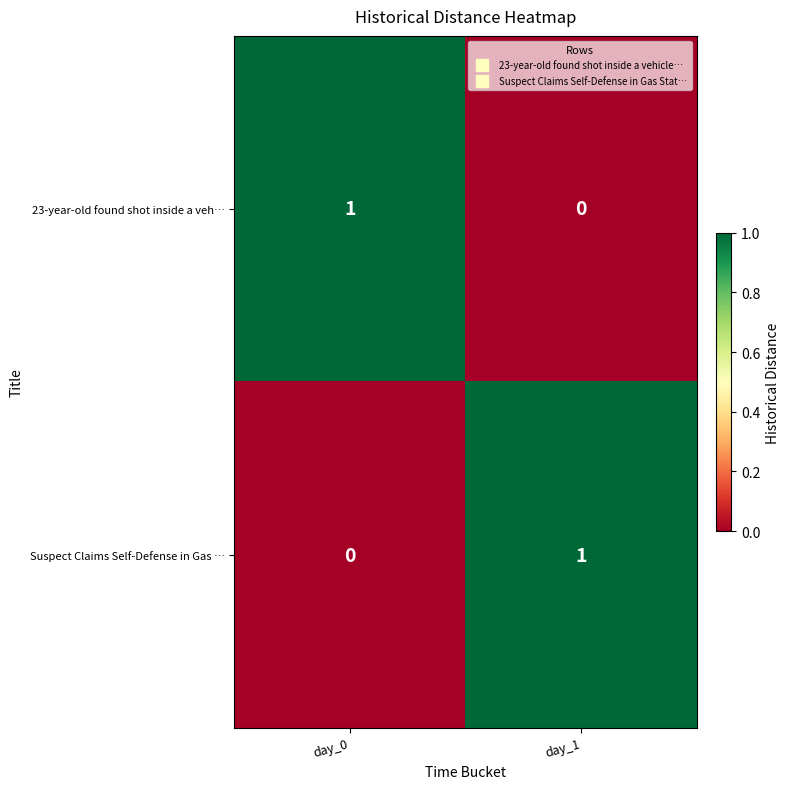

Reading left to right, what are all the values shown in this chart?

23-year-old found shot inside a veh…: day_0=1	day_1=0
Suspect Claims Self-Defense in Gas …: day_0=0	day_1=1